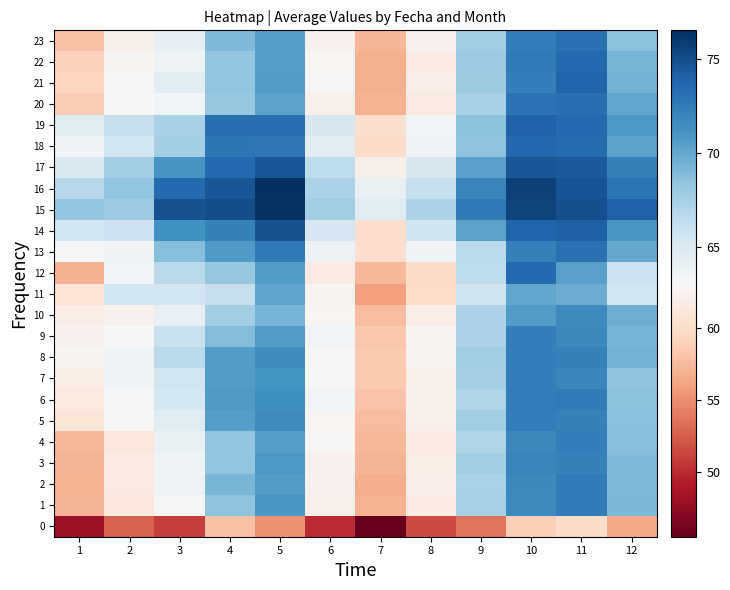

Which category has the highest value across all series?

5